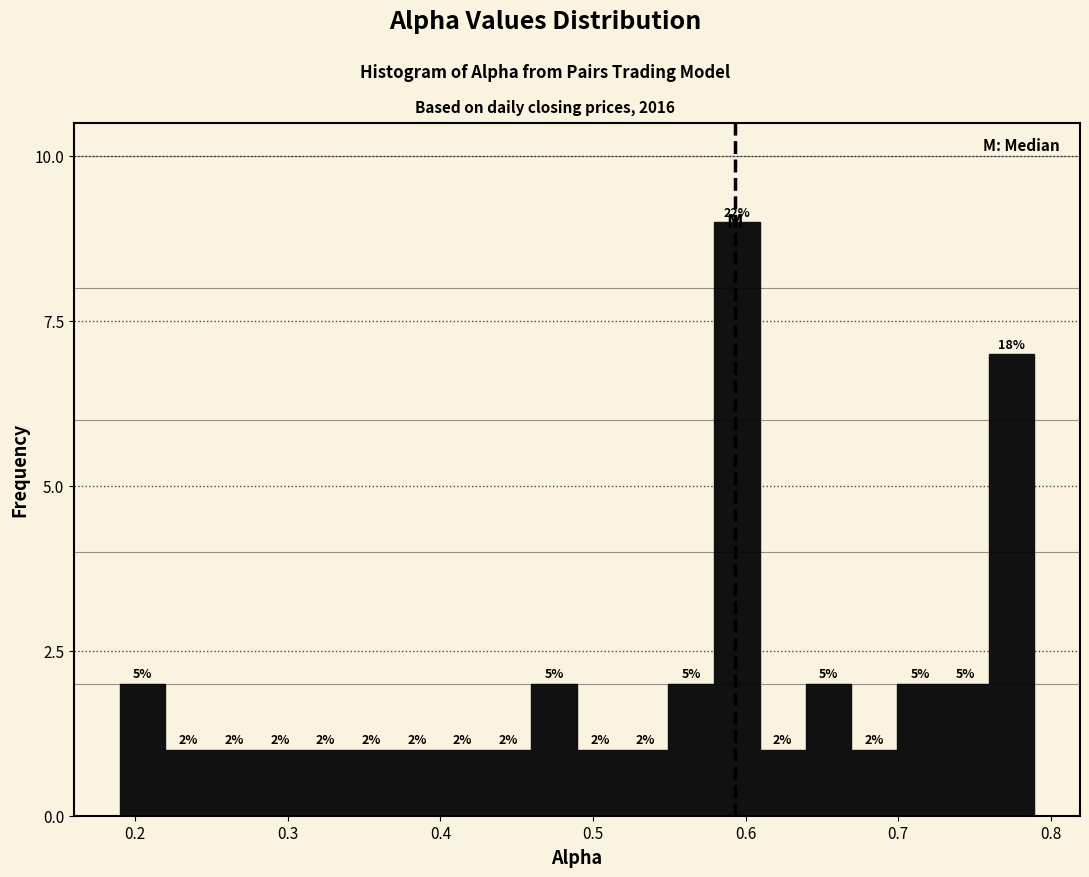

Around what value on the x-axis is the tallest bar? Give the approximate position of its centre, as read against the axis.

0.59